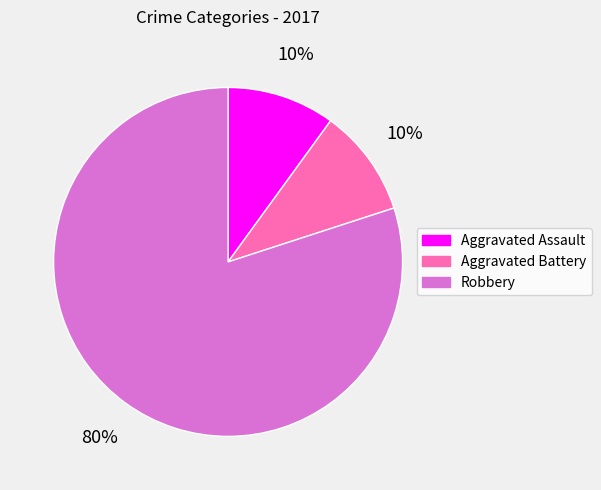

How many slices are in this pie chart?

3